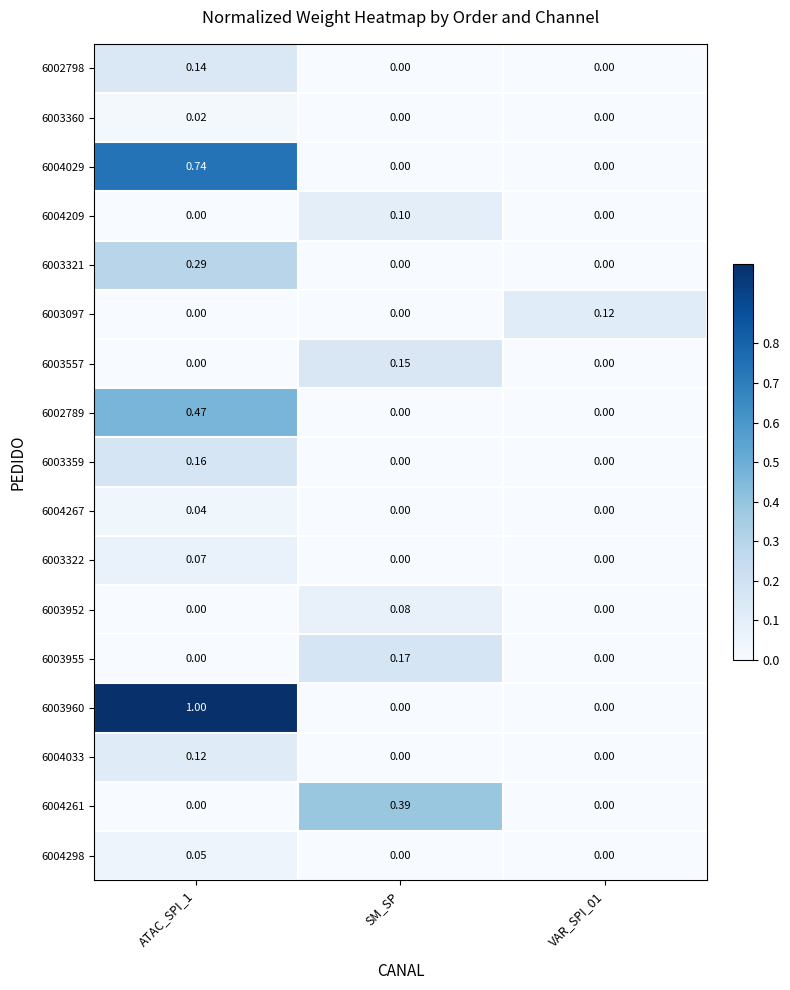

Which category has the highest value in the 6004261 series?

SM_SP